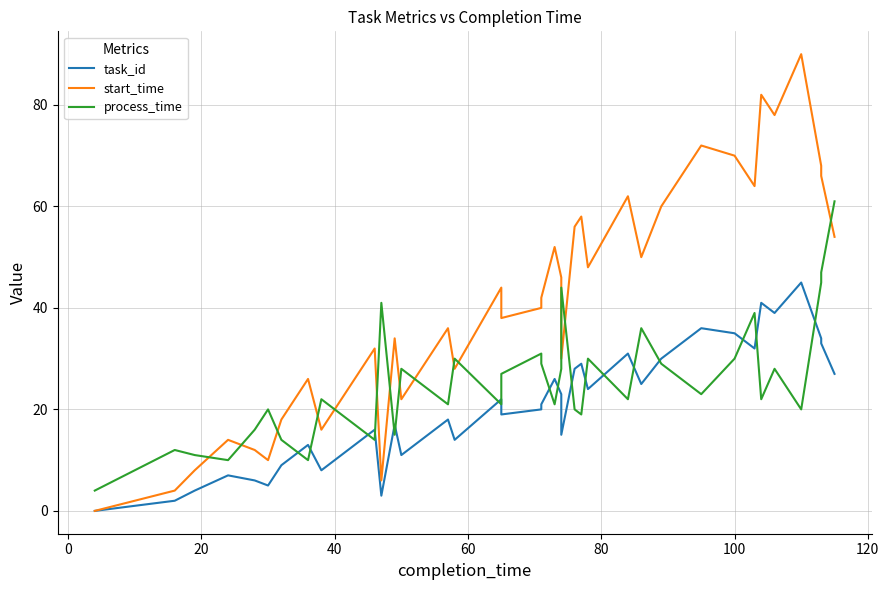

How many interior local peaks does the start_time series have?

12